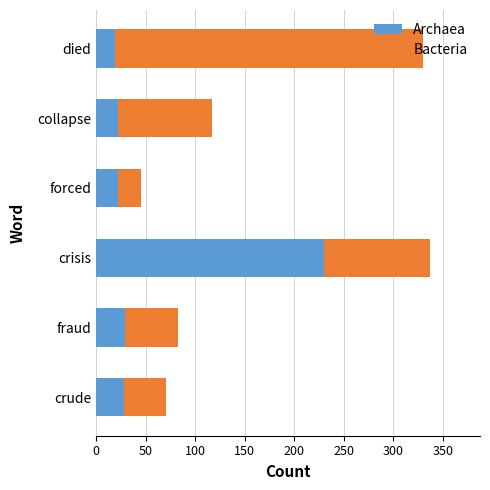

What is the approximate value of Archaea at crisis?

230